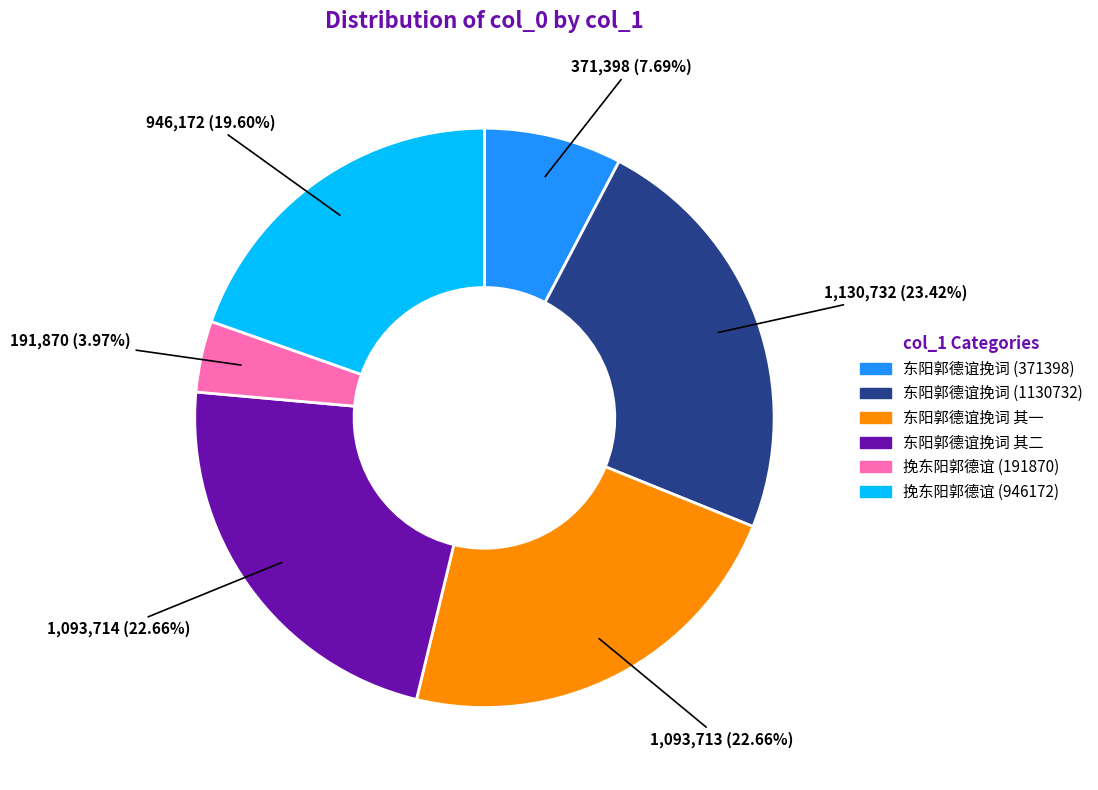

Which has a higher value, 东阳郭德谊挽词 (371398) or 东阳郭德谊挽词 其一?

东阳郭德谊挽词 其一